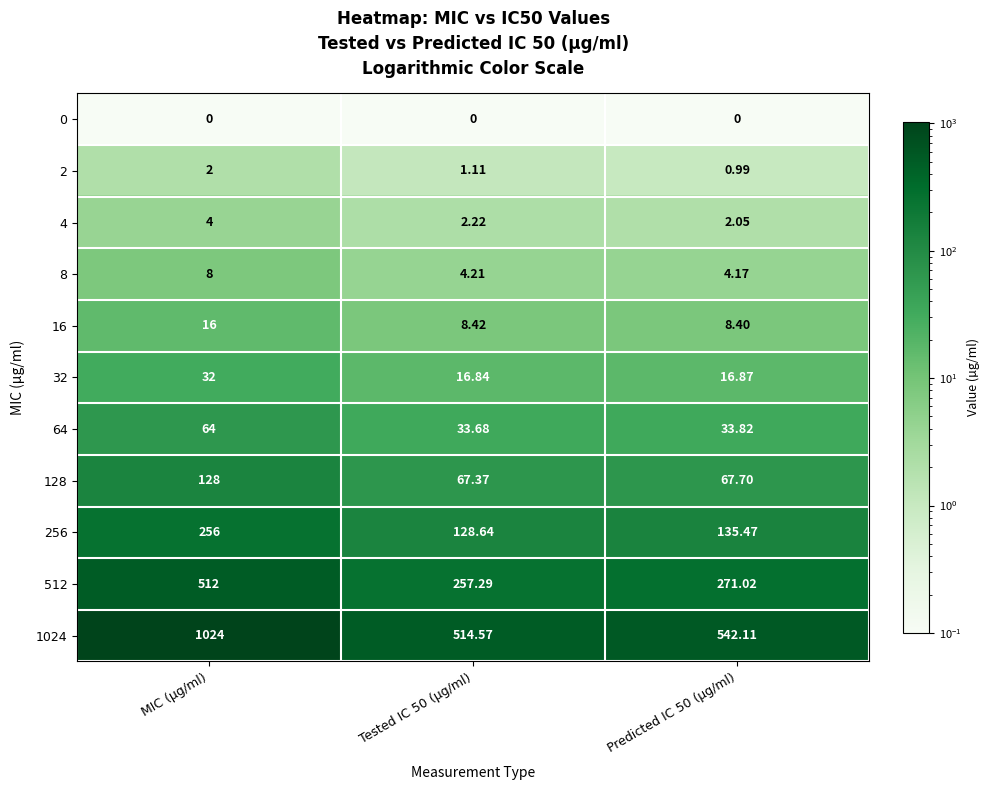

Which series has the largest range (max minus min)?

1024